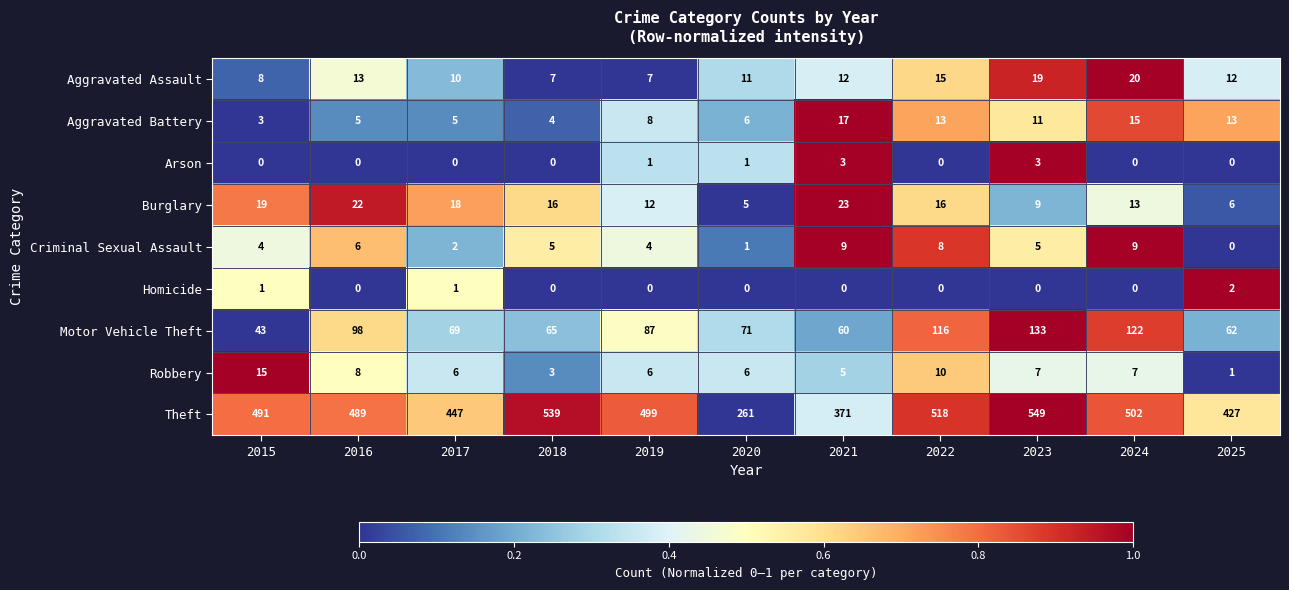

Rank the series by their maximum value, from highest to lowest.

Theft, Motor Vehicle Theft, Burglary, Aggravated Assault, Aggravated Battery, Robbery, Criminal Sexual Assault, Arson, Homicide